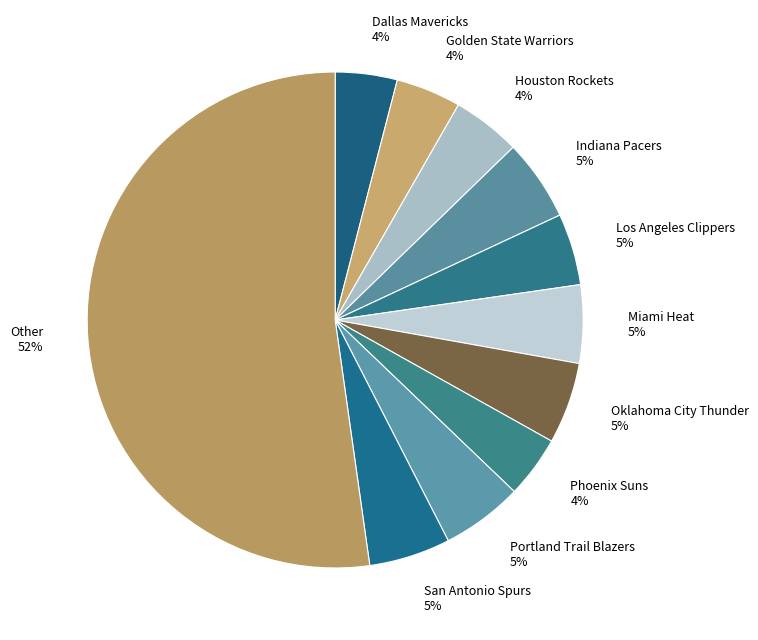

To the nearest percent, what is the difference between the Portland Trail Blazers and Dallas Mavericks slice percentages?

1%